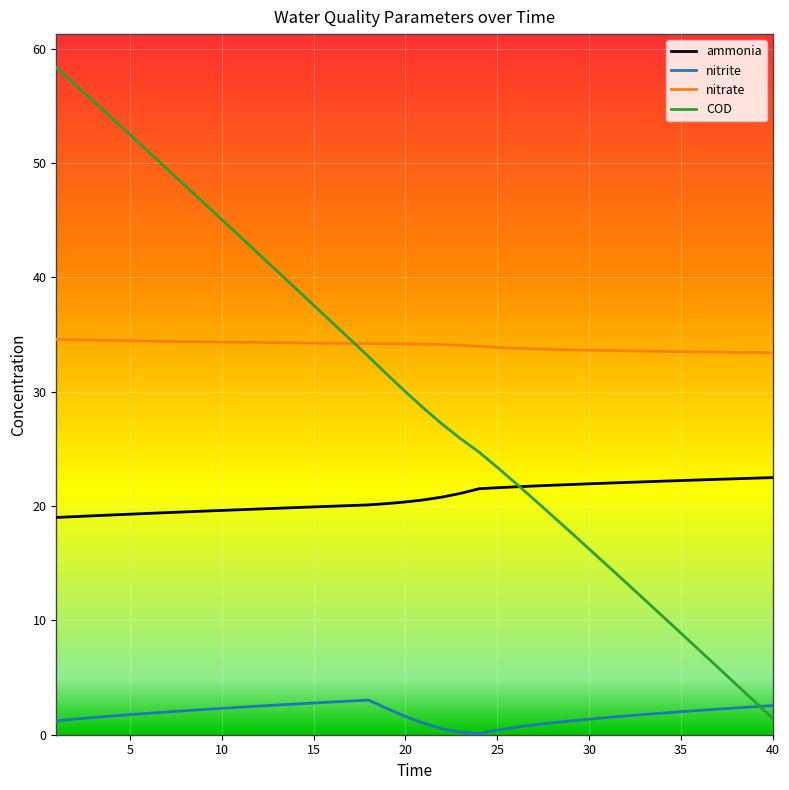

Is this an area chart (filled region under the line)?

No